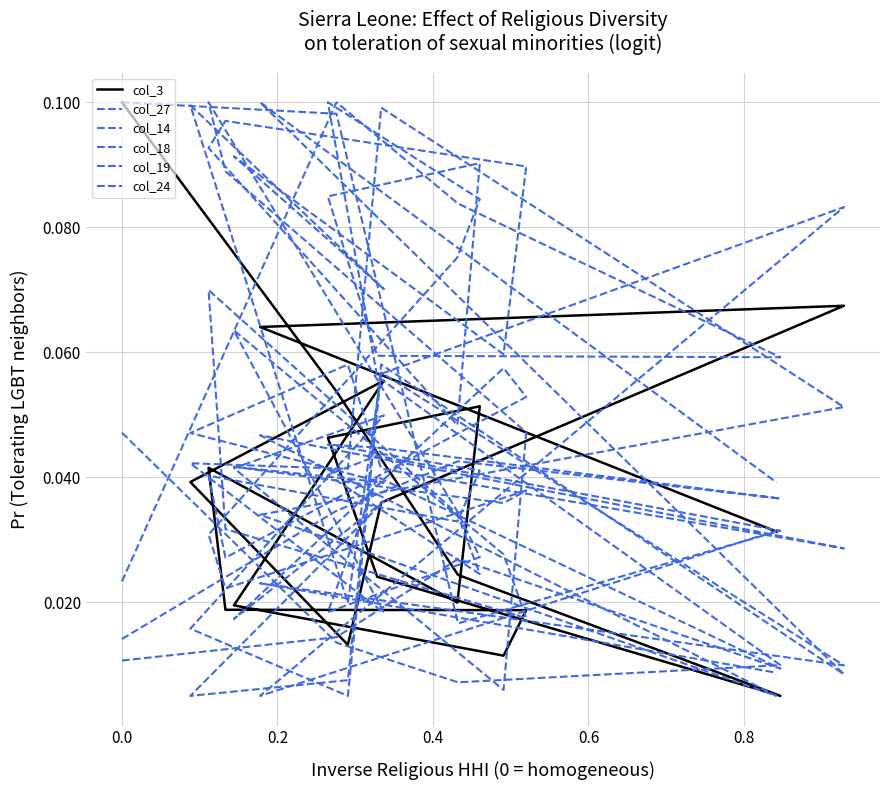

What is the difference between the maximum and minimum values in the col_27 series?

0.1